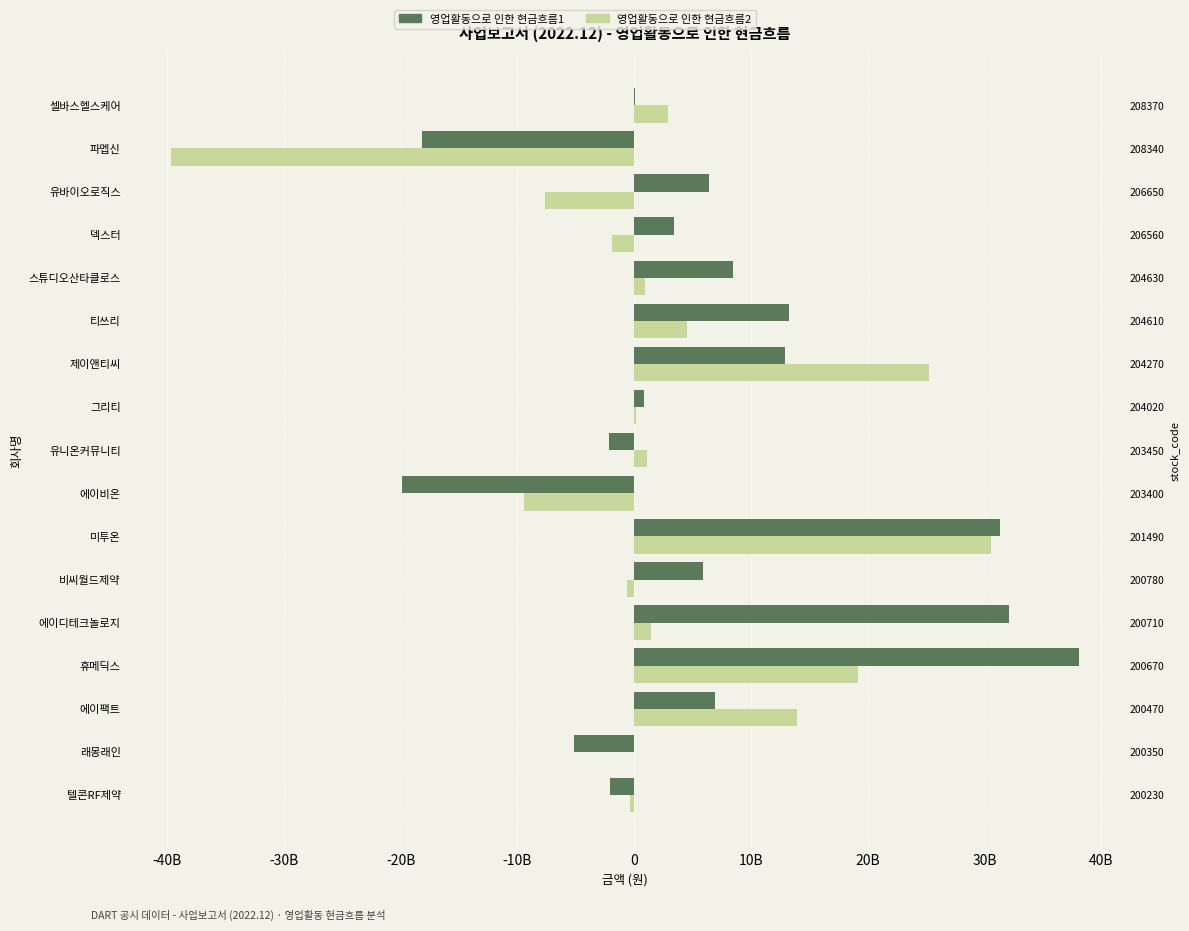

What is the difference between the second highest and minimum values in the 영업활동으로 인한 현금흐름1 series?

51980142778